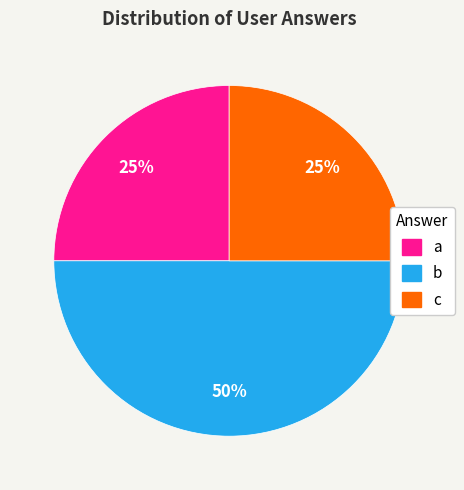

Combined, do b and a account for over 50%?

Yes